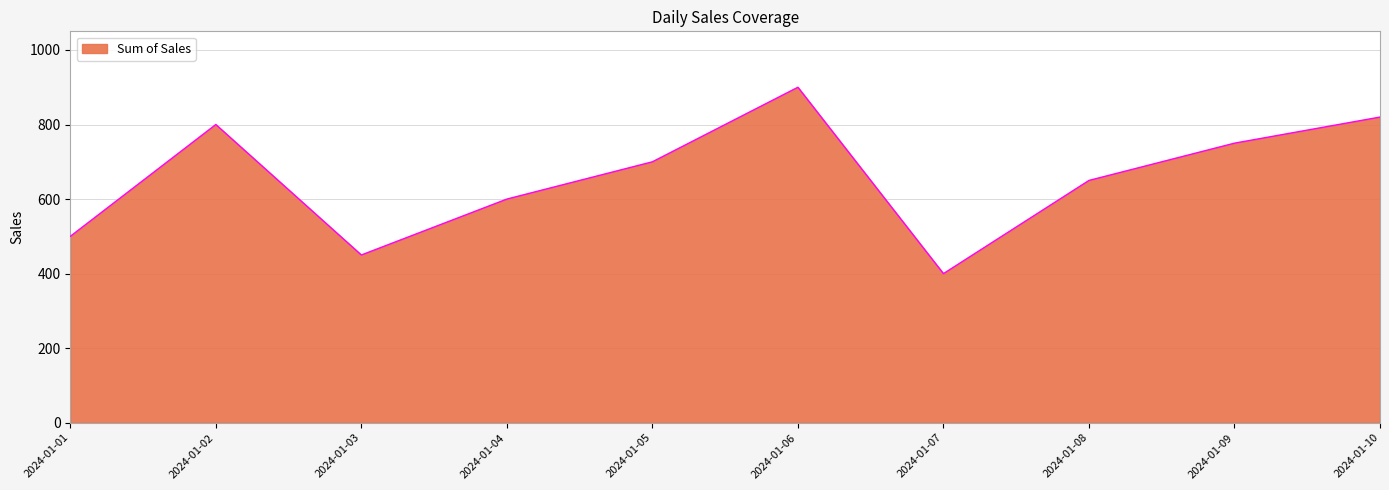

How many interior local peaks (higher than both neighbors) does the data have?

2